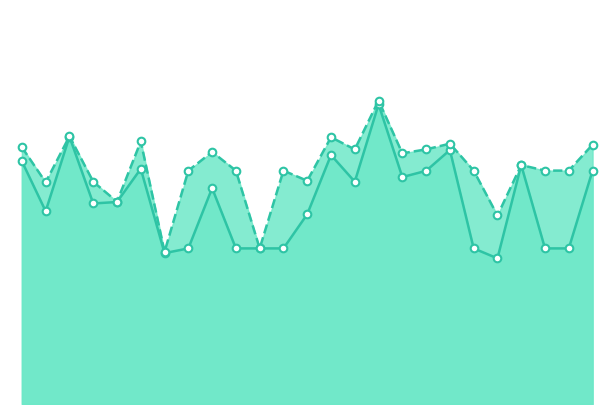

At how many categories does at least one series exceed 0?

25